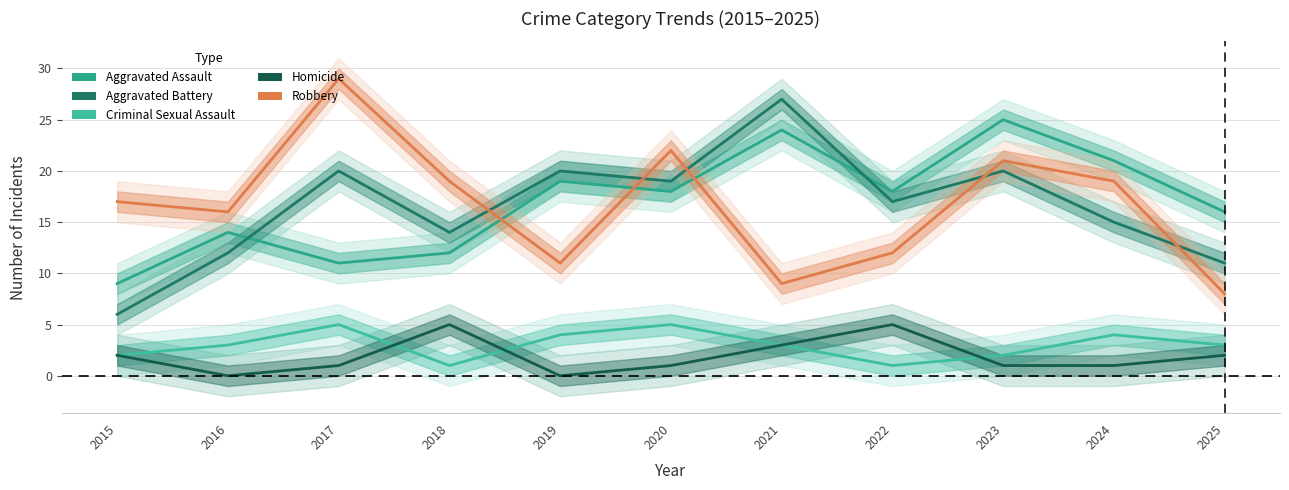

What are all the series names shown in the legend?

Aggravated Assault, Aggravated Battery, Criminal Sexual Assault, Homicide, Robbery